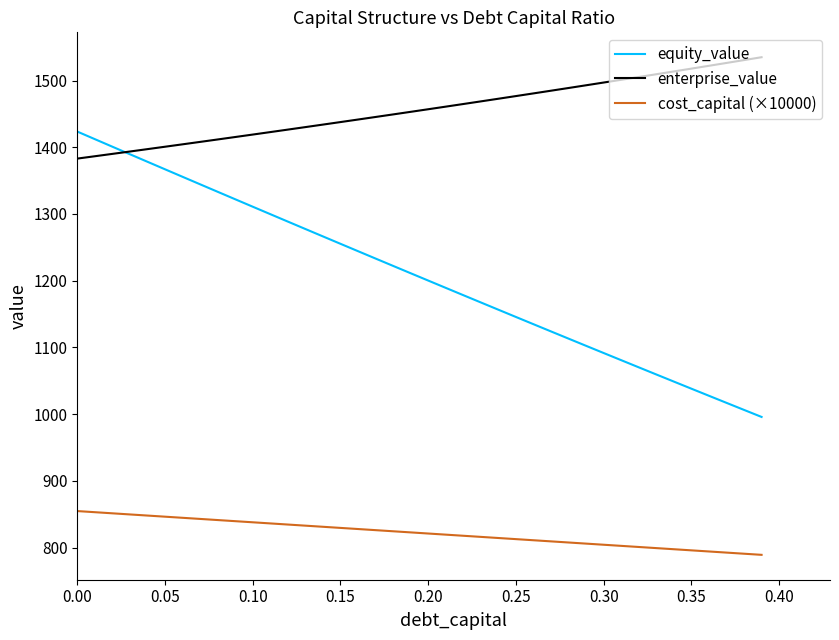

At how many categories does at least one series exceed 1177?

40